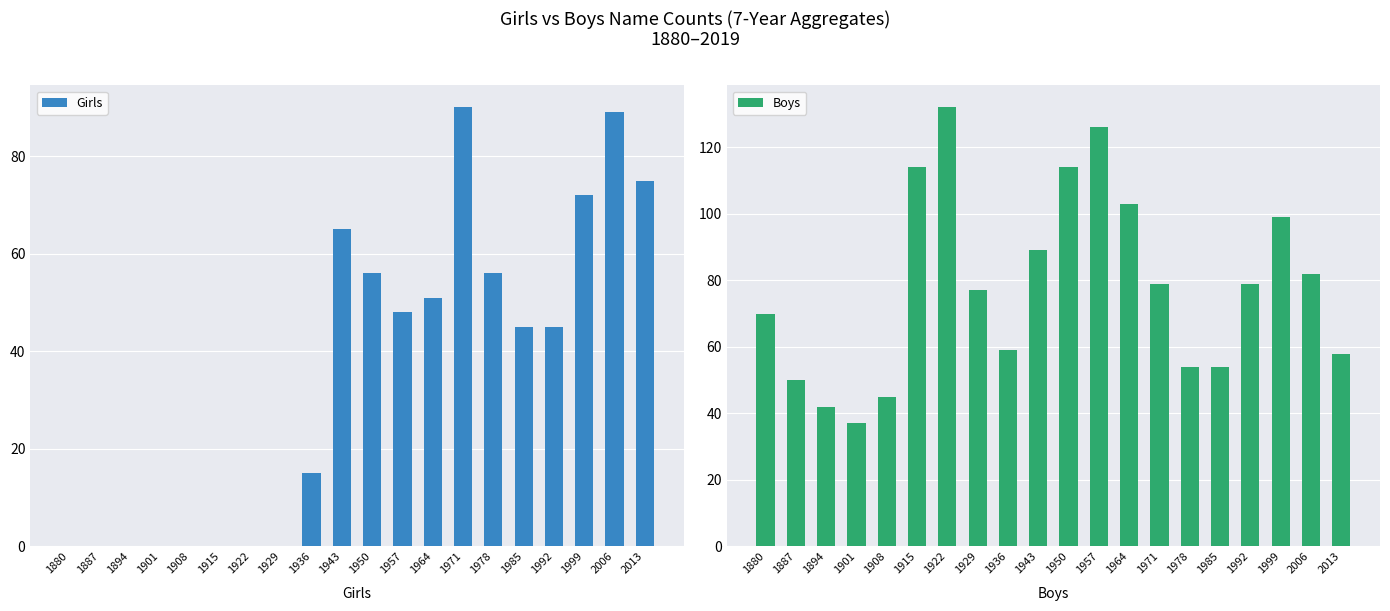

True or false: Girls has a value of 51 at 1964.

True